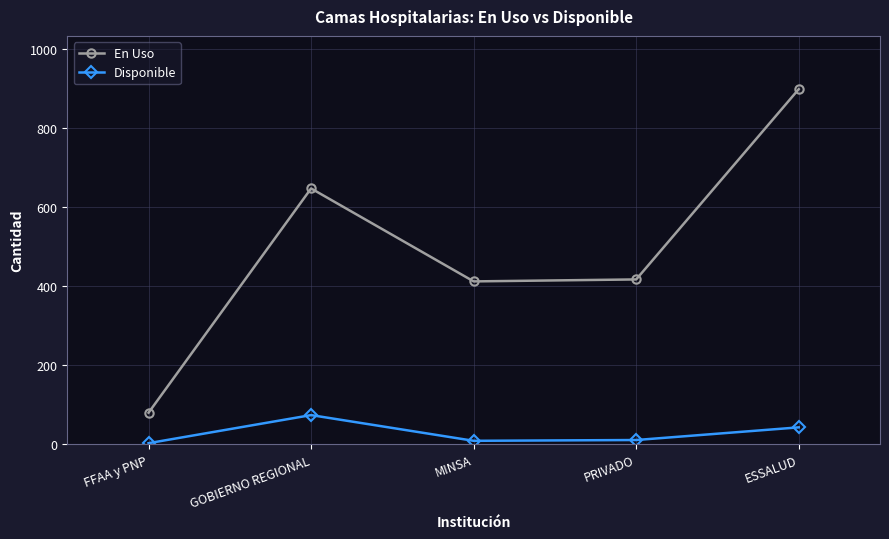

True or false: En Uso and Disponible cross at least once.

False